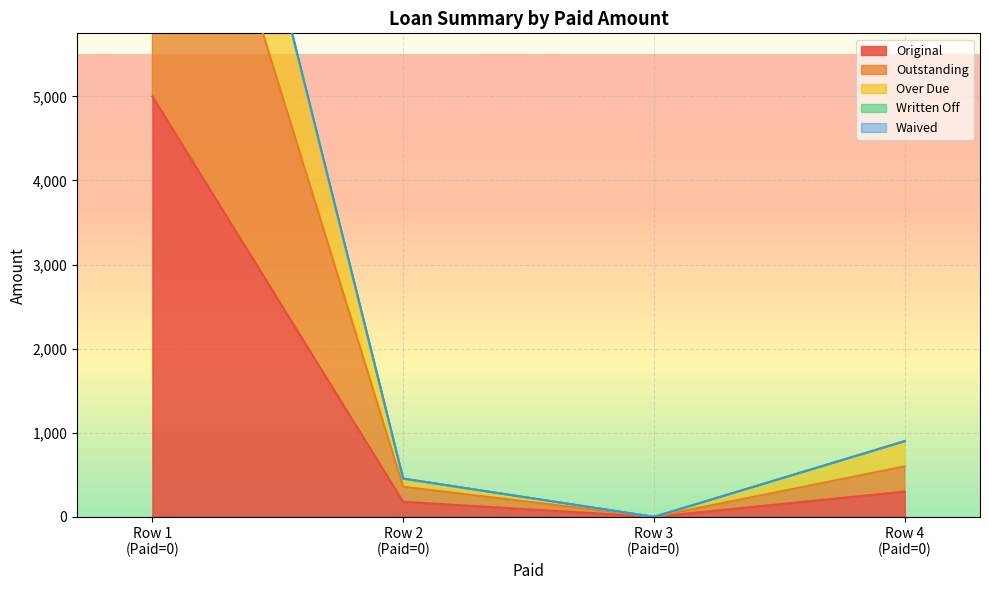

At 0, list the series in order from largest to smallest.

Over Due, Outstanding, Original